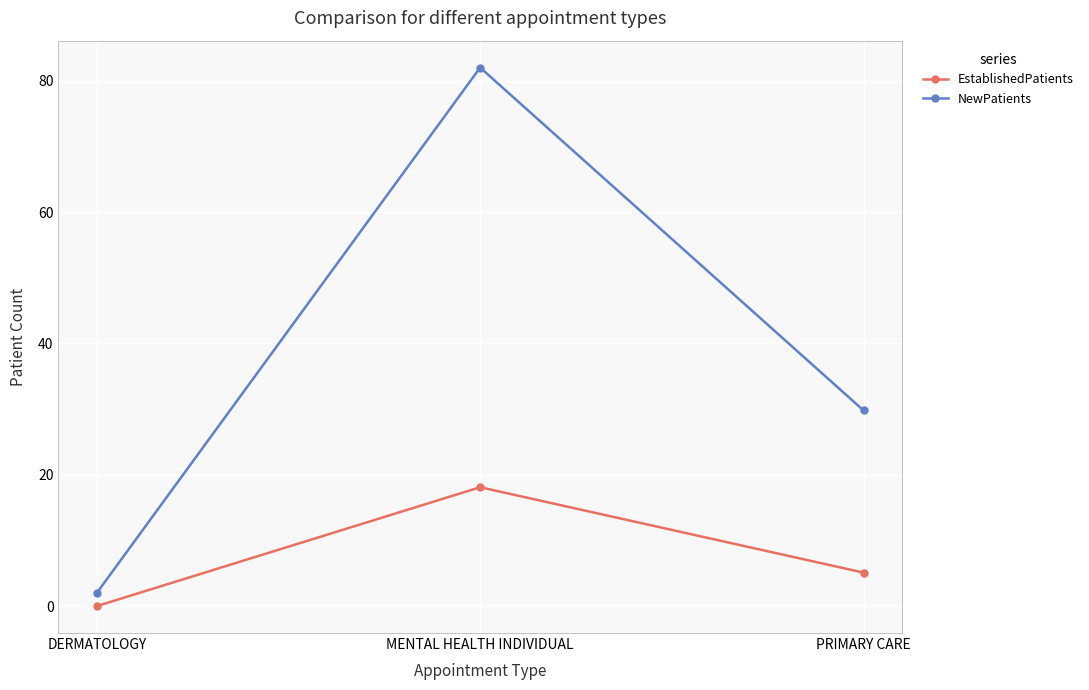

What are all the series names shown in the legend?

EstablishedPatients, NewPatients